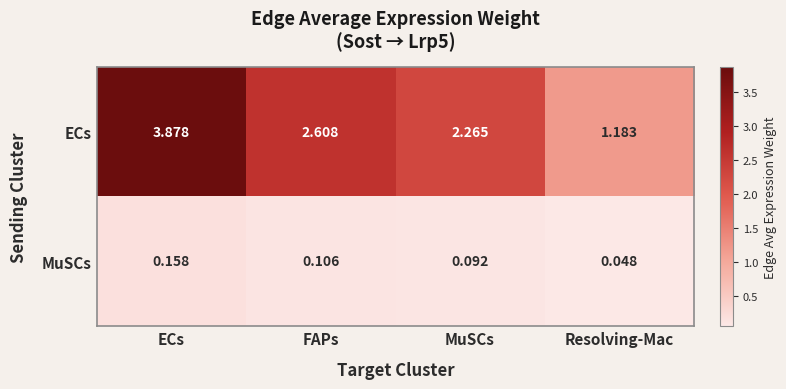

Rank the series at MuSCs from highest to lowest value.

ECs, MuSCs